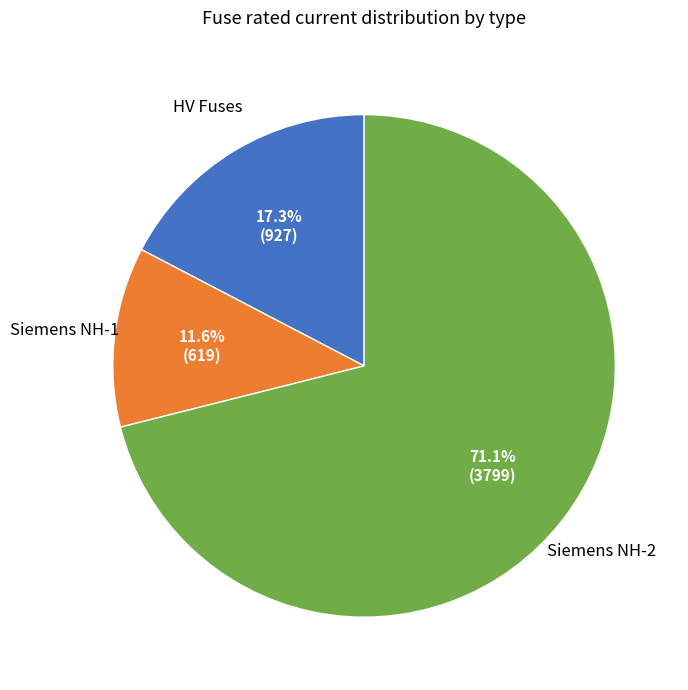

Does Siemens NH-2 account for over 50% of the chart?

Yes